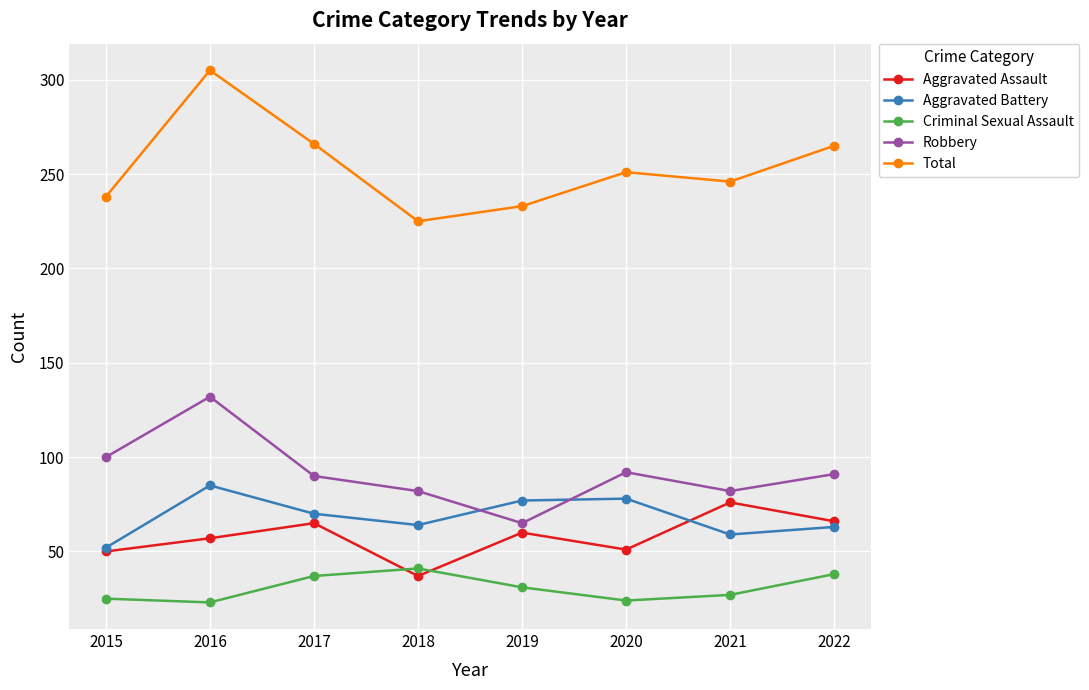

What is the spread (max minus min) of values at 2018?

188